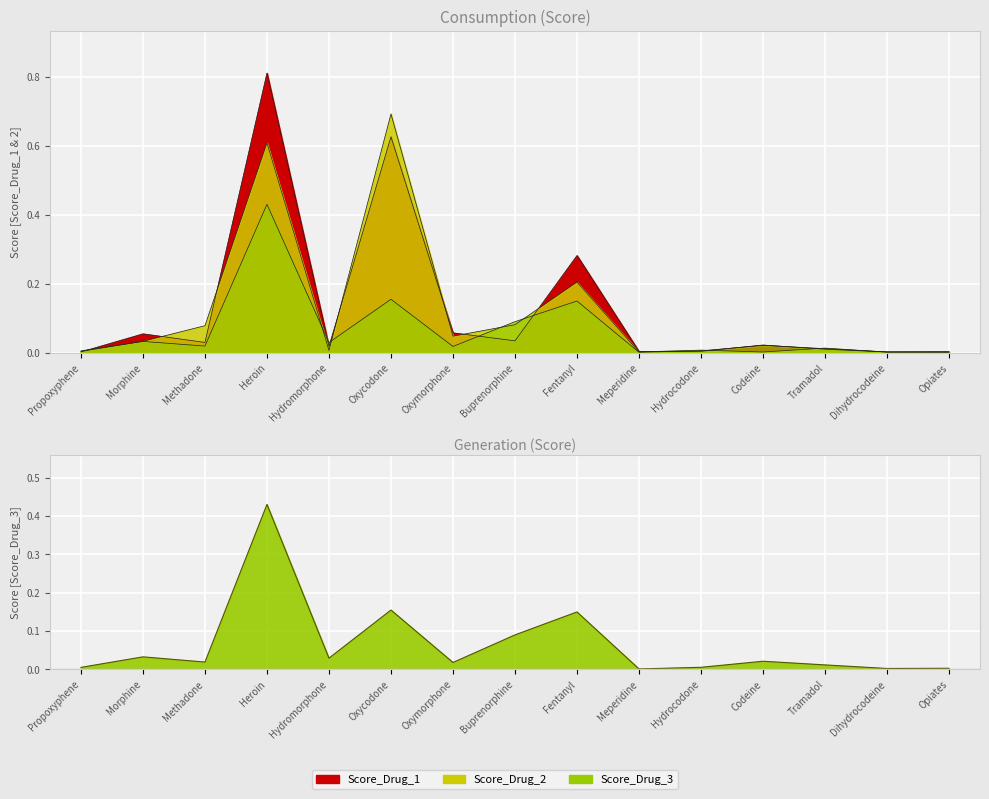

What are all the series names shown in the legend?

Score_Drug_1, Score_Drug_2, Score_Drug_3